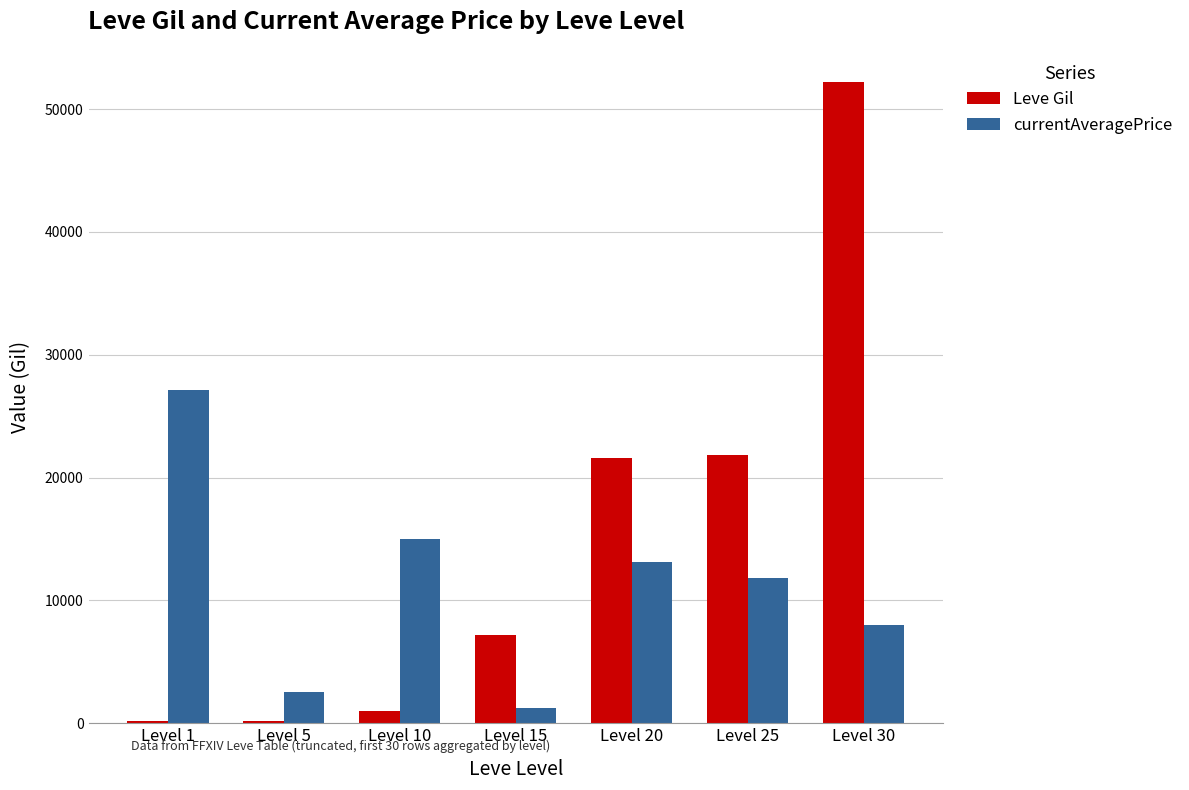

The value of currentAveragePrice at Level 1 is 8639. True or false?

False